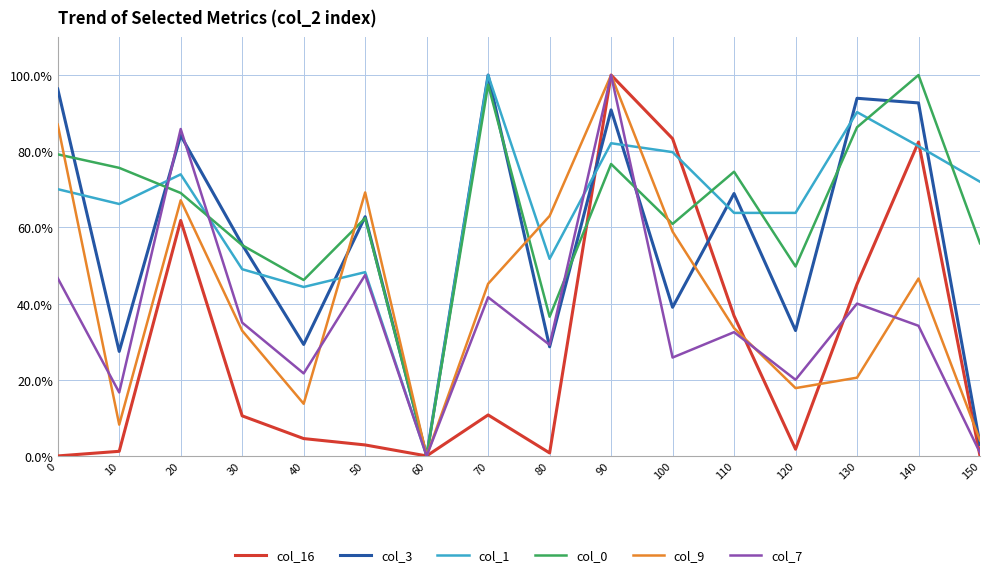

Is the value of col_7 at 0 greater than the value of col_1 at 100?

No